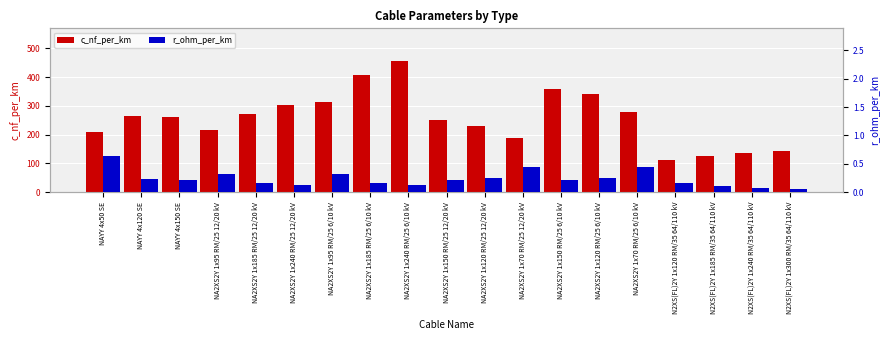

Rank the categories by r_ohm_per_km value from highest to lowest.

NAYY 4x50 SE, NA2XS2Y 1x70 RM/25 12/20 kV, NA2XS2Y 1x70 RM/25 6/10 kV, NA2XS2Y 1x95 RM/25 12/20 kV, NA2XS2Y 1x95 RM/25 6/10 kV, NA2XS2Y 1x120 RM/25 12/20 kV, NA2XS2Y 1x120 RM/25 6/10 kV, NAYY 4x120 SE, NAYY 4x150 SE, NA2XS2Y 1x150 RM/25 12/20 kV, NA2XS2Y 1x150 RM/25 6/10 kV, NA2XS2Y 1x185 RM/25 12/20 kV, NA2XS2Y 1x185 RM/25 6/10 kV, N2XS(FL)2Y 1x120 RM/35 64/110 kV, NA2XS2Y 1x240 RM/25 12/20 kV, NA2XS2Y 1x240 RM/25 6/10 kV, N2XS(FL)2Y 1x185 RM/35 64/110 kV, N2XS(FL)2Y 1x240 RM/35 64/110 kV, N2XS(FL)2Y 1x300 RM/35 64/110 kV